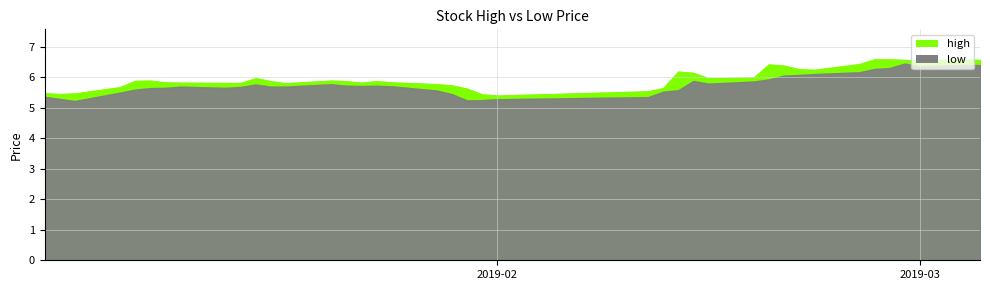

Rank the series at 12 from lowest to highest value.

low, high